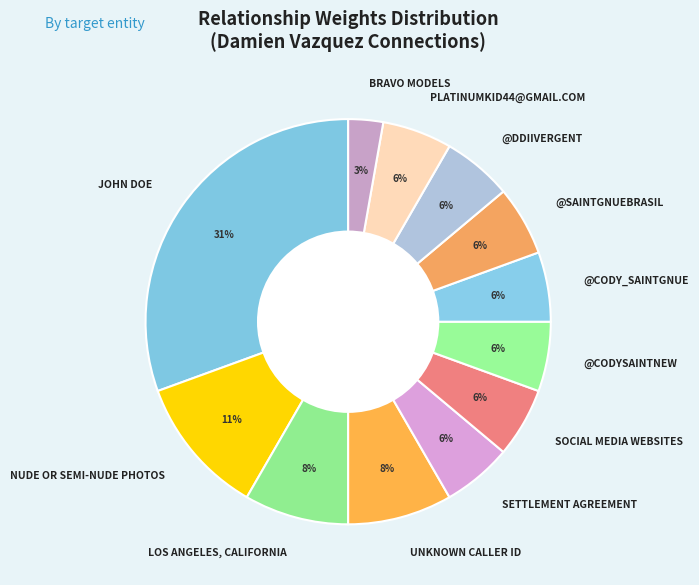

Is there any slice that represents more than half of the pie?

No